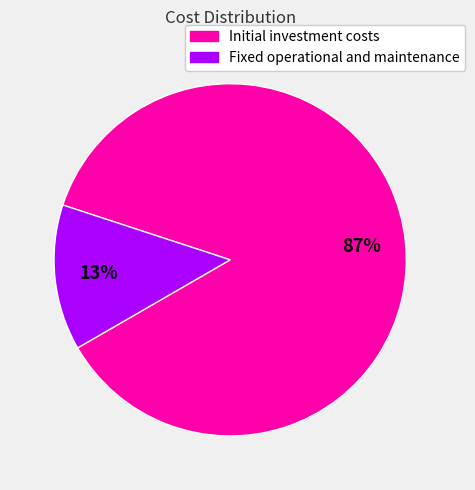

To the nearest percent, what is the average slice percentage?

50%